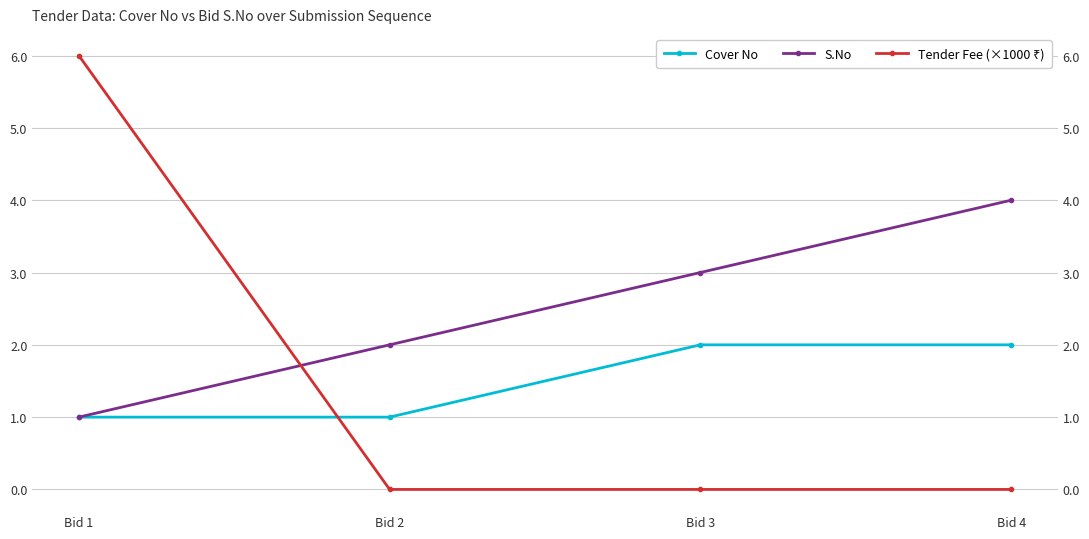

The S.No series shows 3 at Bid 3. True or false?

True